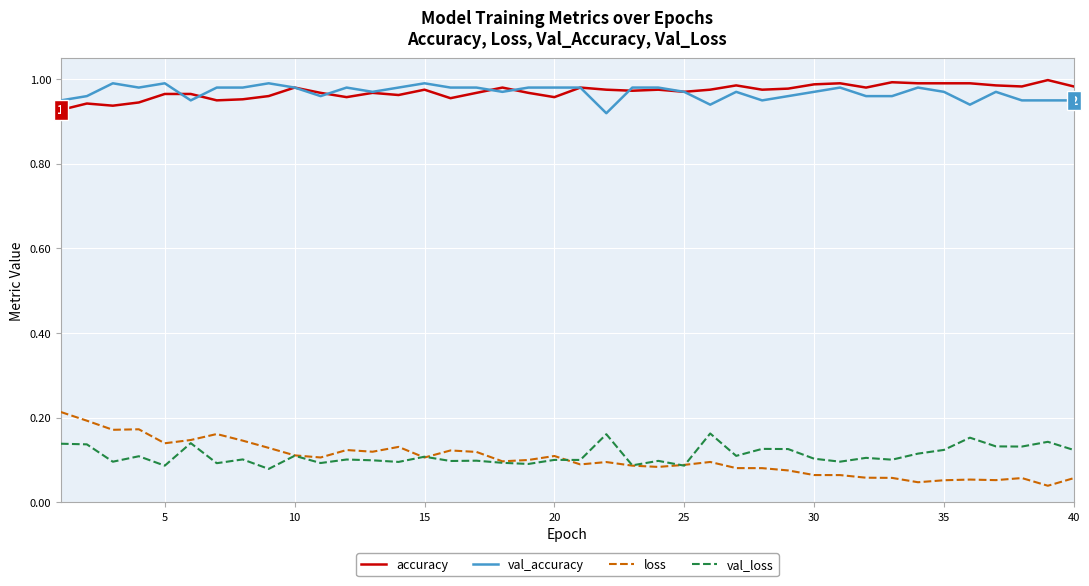

What are all the series names shown in the legend?

accuracy, val_accuracy, loss, val_loss